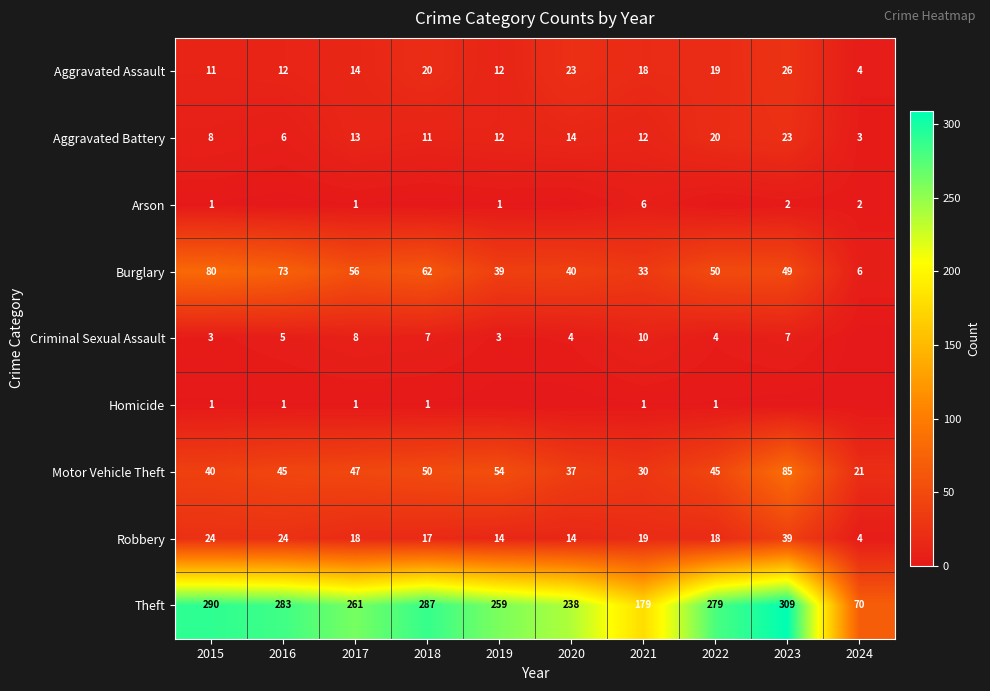

At which category is the sum across all series the highest?

2023